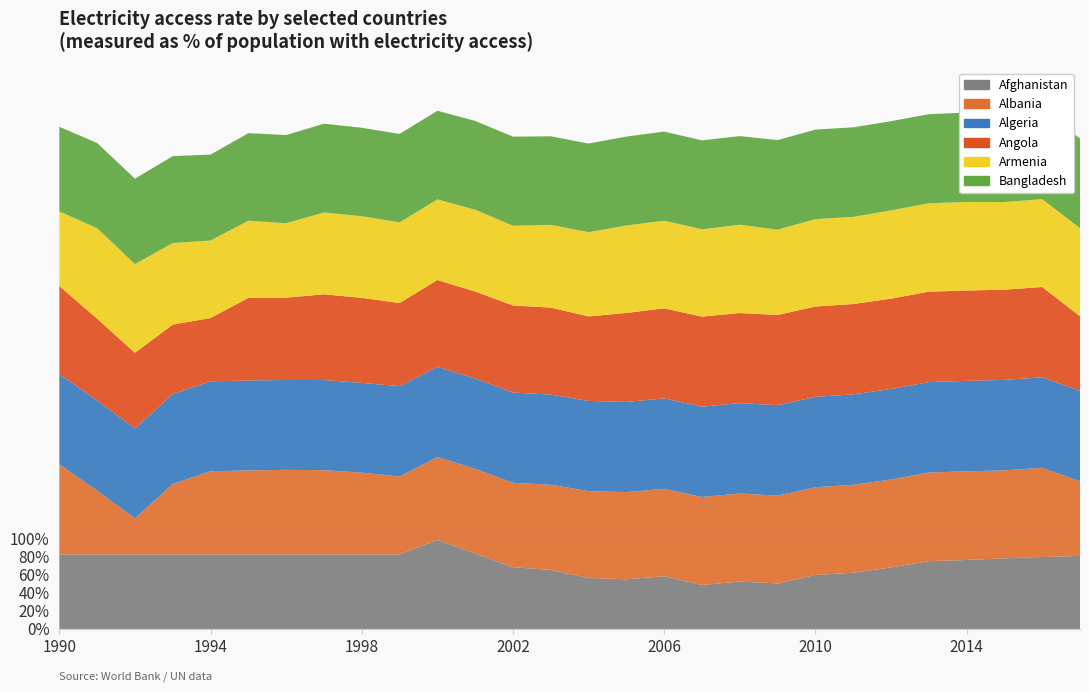

Reading left to right, what are all the values shown in this chart?

Afghanistan: 1990=82.4	1991=82.4	1992=82.4	1993=82.4	1994=82.4	1995=82.4	1996=82.4	1997=82.4	1998=82.4	1999=82.4	2000=98.4	2001=83.3	2002=68.2	2003=65.2	2004=56.3	2005=54.9	2006=58.3	2007=48.6	2008=52.4	2009=50.3	2010=59.6	2011=62.1	2012=68.0	2013=74.9	2014=76.2	2015=78.1	2016=79.4	2017=80.7
Albania: 1990=99.5	1991=70.3	1992=39.8	1993=77.7	1994=91.8	1995=92.7	1996=93.3	1997=93.0	1998=90.3	1999=86.0	2000=91.5	2001=93.6	2002=93.2	2003=94.1	2004=96.0	2005=96.2	2006=96.5	2007=97.2	2008=97.2	2009=97.0	2010=96.9	2011=97.1	2012=97.1	2013=97.9	2014=97.9	2015=97.1	2016=98.6	2017=82.4
Algeria: 1990=99.4	1991=99.5	1992=99.2	1993=99.3	1994=99.3	1995=99.3	1996=99.3	1997=99.5	1998=99.1	1999=99.7	2000=99.6	2001=99.6	2002=99.7	2003=99.6	2004=99.6	2005=99.6	2006=99.8	2007=99.7	2008=99.8	2009=99.8	2010=99.9	2011=99.9	2012=99.9	2013=99.9	2014=99.9	2015=99.9	2016=99.9	2017=99.9
Angola: 1990=97.4	1991=90.5	1992=83.6	1993=76.8	1994=69.9	1995=91.3	1996=90.9	1997=94.7	1998=93.9	1999=91.9	2000=95.9	2001=96.2	2002=96.2	2003=96.0	2004=93.3	2005=98.3	2006=99.5	2007=99.5	2008=99.5	2009=99.7	2010=99.7	2011=99.8	2012=99.8	2013=99.8	2014=99.8	2015=99.6	2016=99.8	2017=82.4
Armenia: 1990=82.4	1991=99.9	1992=97.9	1993=90.1	1994=85.5	1995=85.2	1996=82.2	1997=90.4	1998=90.1	1999=89.0	2000=89.0	2001=90.3	2002=88.0	2003=91.4	2004=93.0	2005=96.6	2006=96.8	2007=96.4	2008=97.5	2009=94.2	2010=96.5	2011=96.2	2012=97.5	2013=97.6	2014=97.8	2015=96.8	2016=97.0	2017=97.2
Bangladesh: 1990=93.5	1991=94.1	1992=94.4	1993=95.9	1994=95.0	1995=96.7	1996=97.4	1997=98.0	1998=97.7	1999=97.7	2000=97.9	2001=98.1	2002=98.4	2003=97.8	2004=97.9	2005=98.2	2006=98.4	2007=98.2	2008=97.9	2009=98.9	2010=98.9	2011=98.9	2012=98.5	2013=98.4	2014=98.7	2015=98.8	2016=98.9	2017=99.0